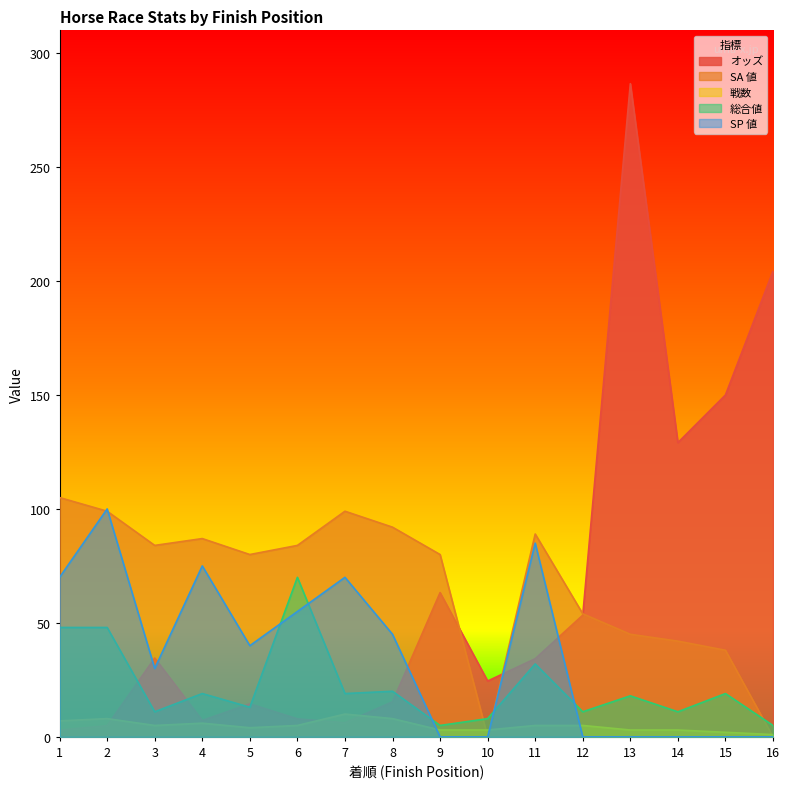

True or false: SP 値 has a value of 30.0 at 3.

True